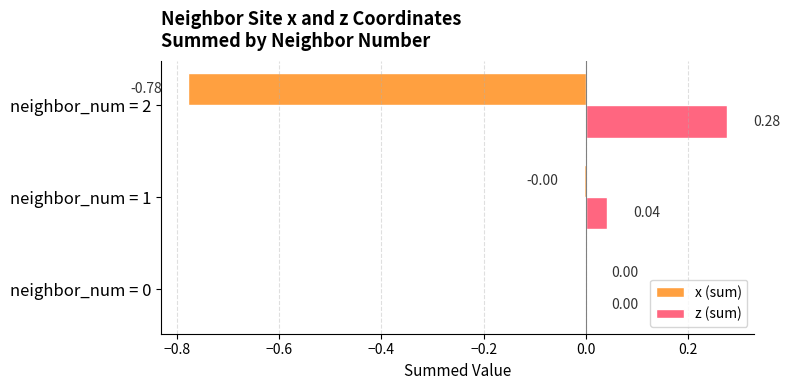

How many values in the z (sum) series exceed 0?

2